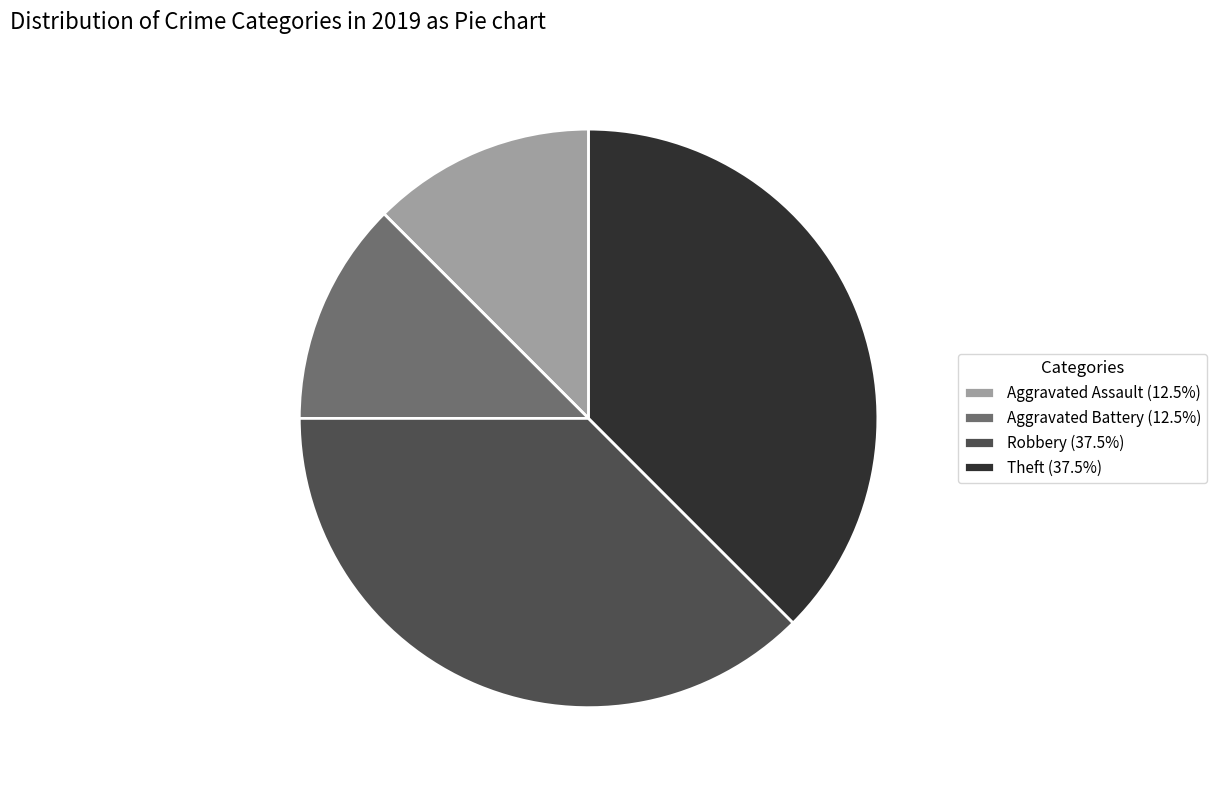

Approximately how many times larger is the value at Theft (37.5%) compared to Aggravated Battery (12.5%)?

3.0